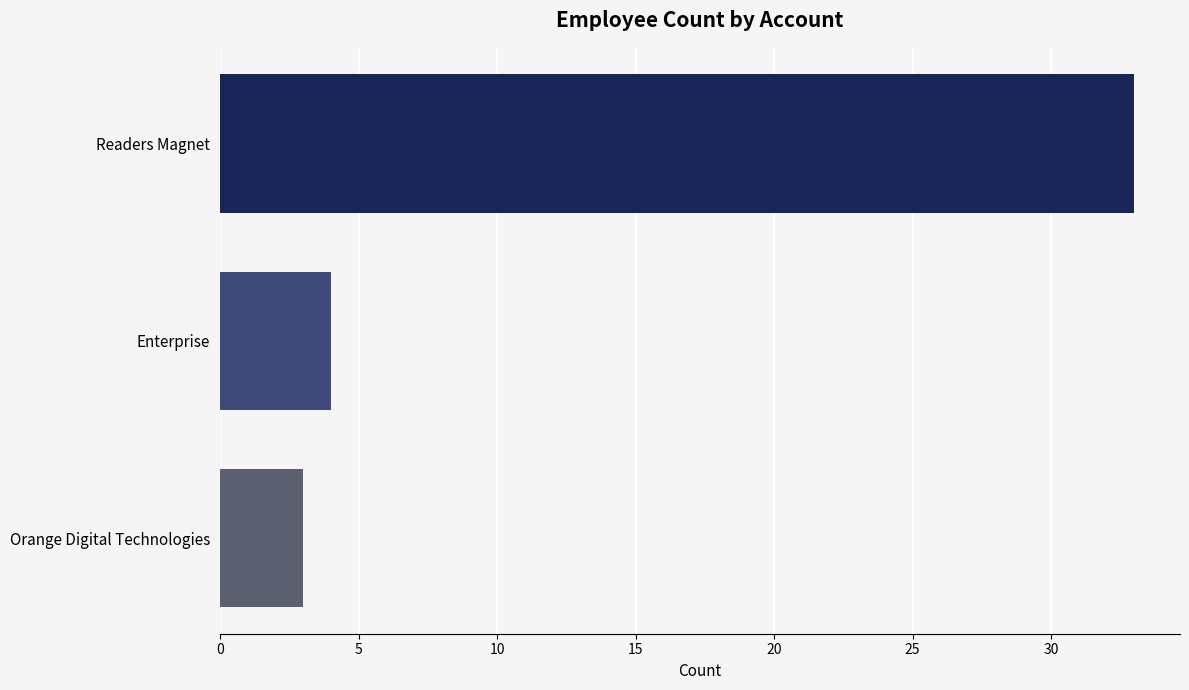

Rank the categories by value from highest to lowest.

Readers Magnet, Enterprise, Orange Digital Technologies